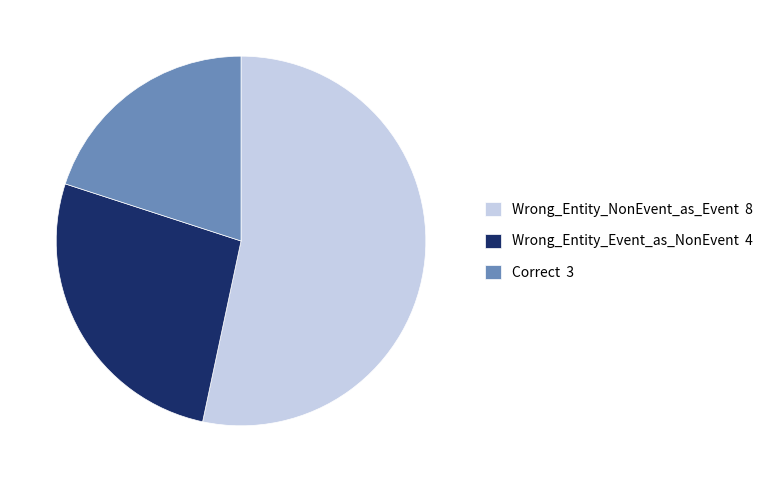

Combined, do Wrong_Entity_NonEvent_as_Event 8 and Correct 3 account for over 50%?

Yes